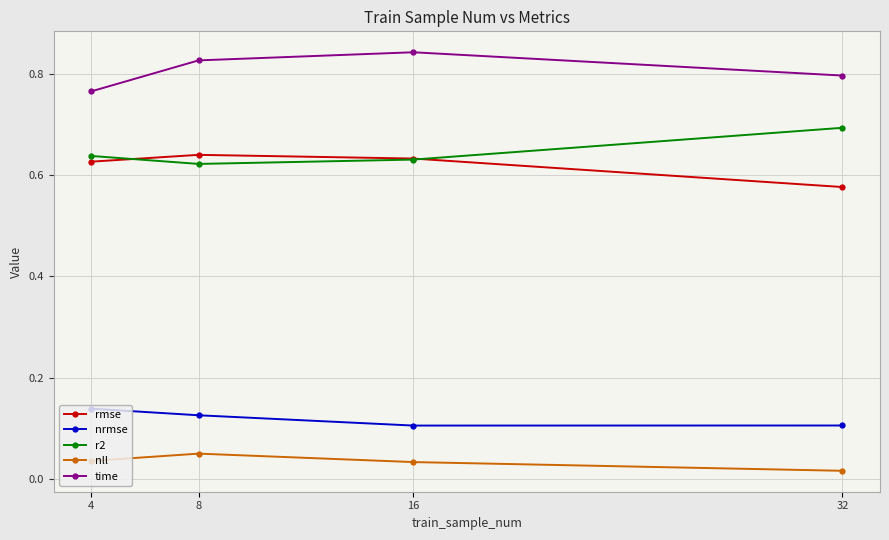

What are all the series names shown in the legend?

rmse, nrmse, r2, nll, time